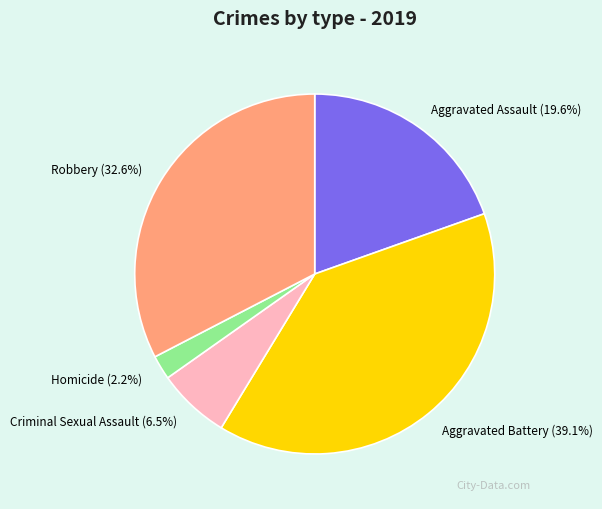

To the nearest percent, what portion does Robbery represent?

33%